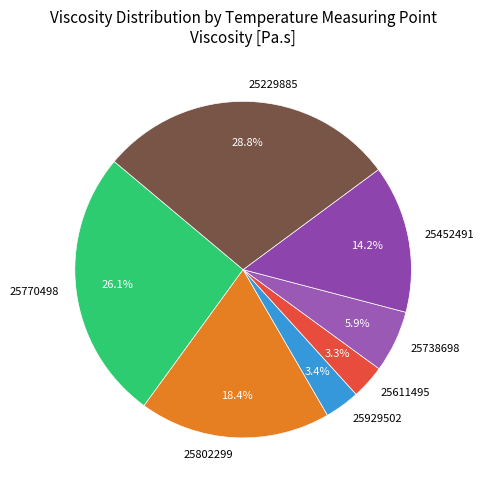

Which has a higher value, 25229885 or 25802299?

25229885